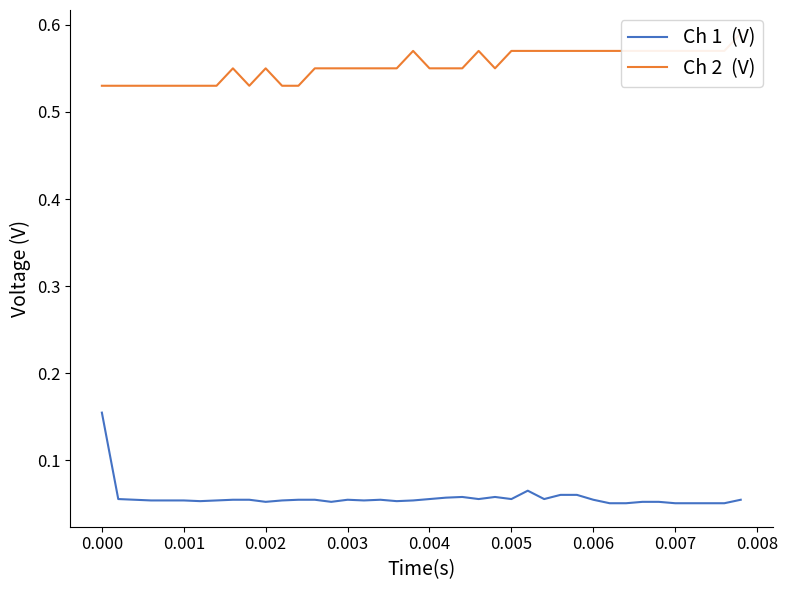

Rank the series at 0.000 from lowest to highest value.

Ch 1  (V), Ch 2  (V)